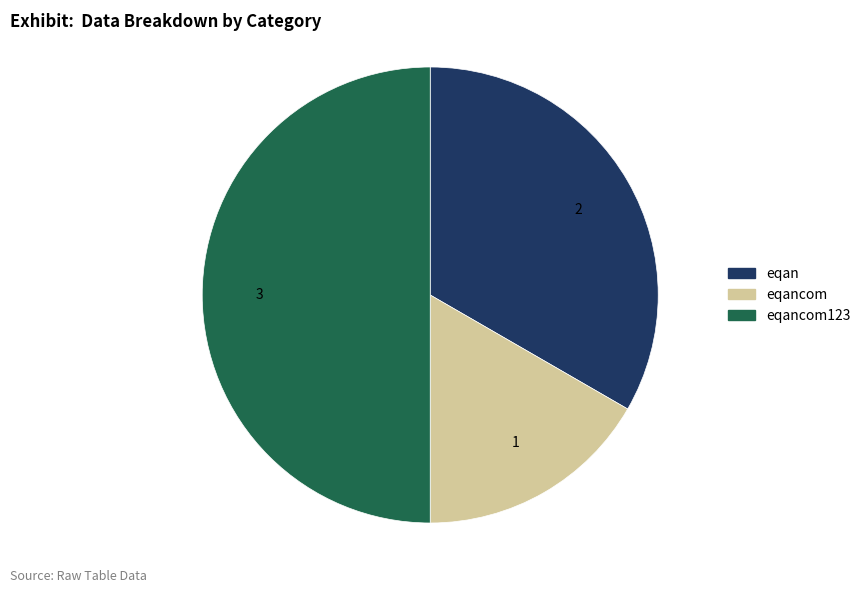

Between eqan and eqancom, which is larger?

eqan